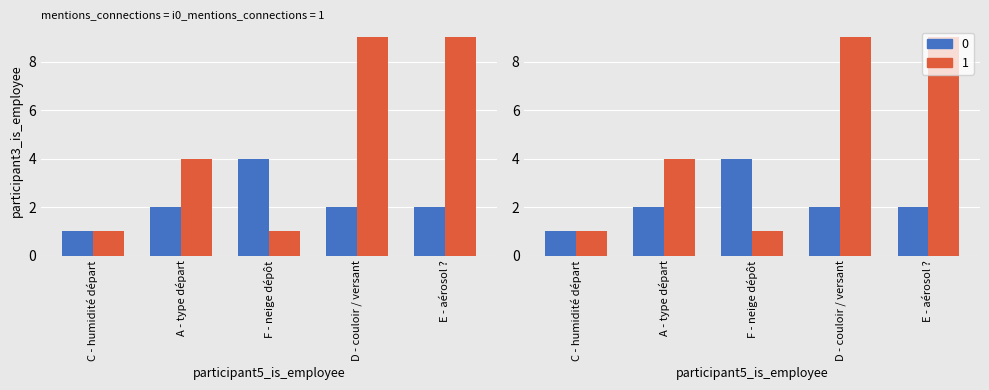

Reading left to right, extract all data points from this chart.

0: C - humidité départ=1	A - type départ=2	F - neige dépôt=4	D - couloir / versant=2	E - aérosol ?=2
1: C - humidité départ=1	A - type départ=4	F - neige dépôt=1	D - couloir / versant=9	E - aérosol ?=9